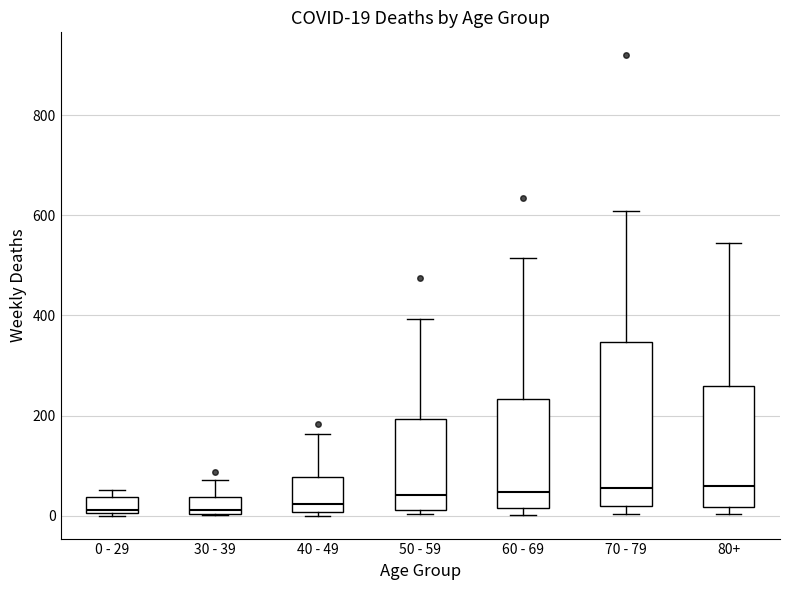

Which box is the tallest, from its lower edge to its upper edge?

70 - 79